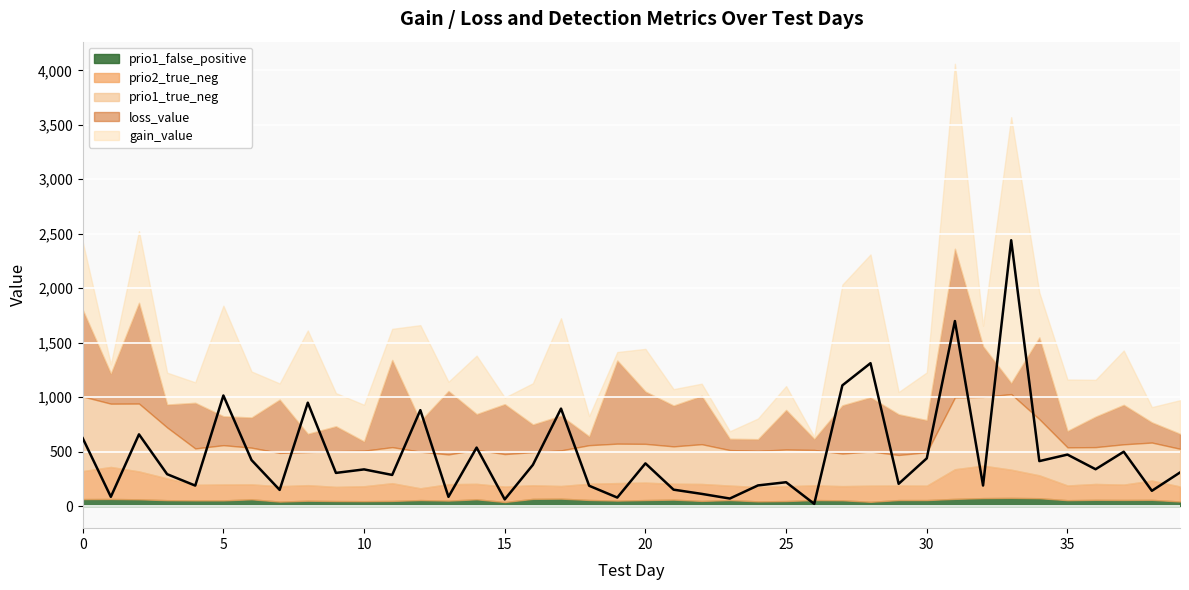

How many data points in loss_value are above 328?

20